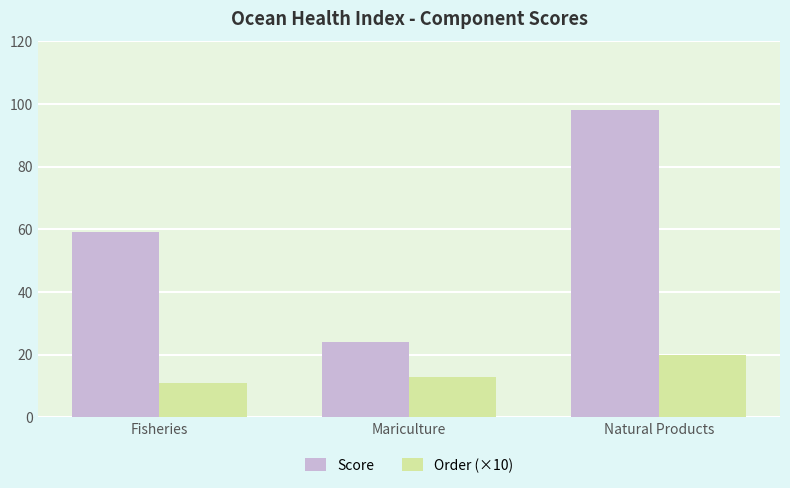

What value does the Score series have at Mariculture, to the nearest 5?

25